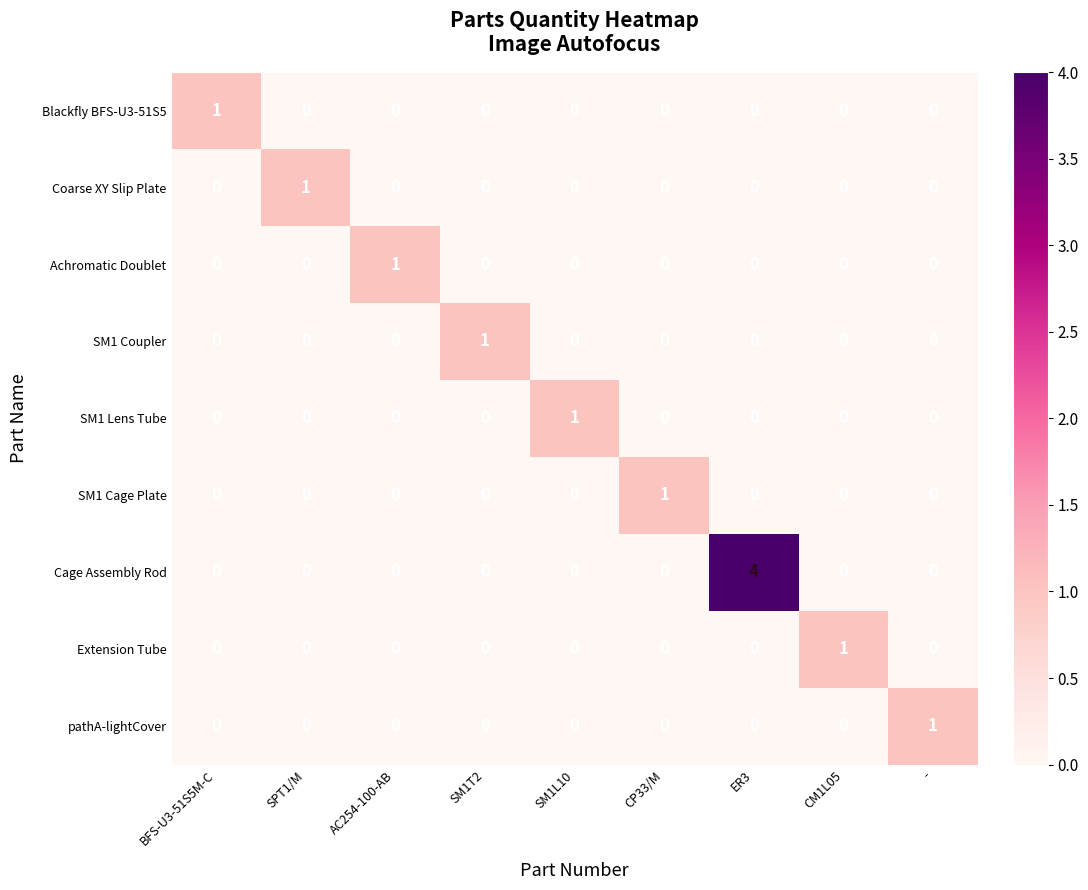

Which category has the highest value in the SM1 Coupler series?

SM1T2